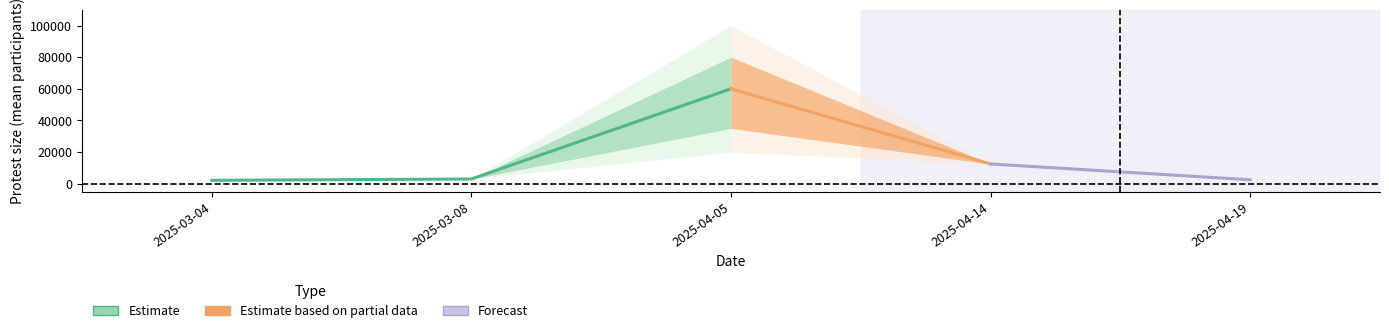

Where is the first local maximum for inner_low?

2025-04-05